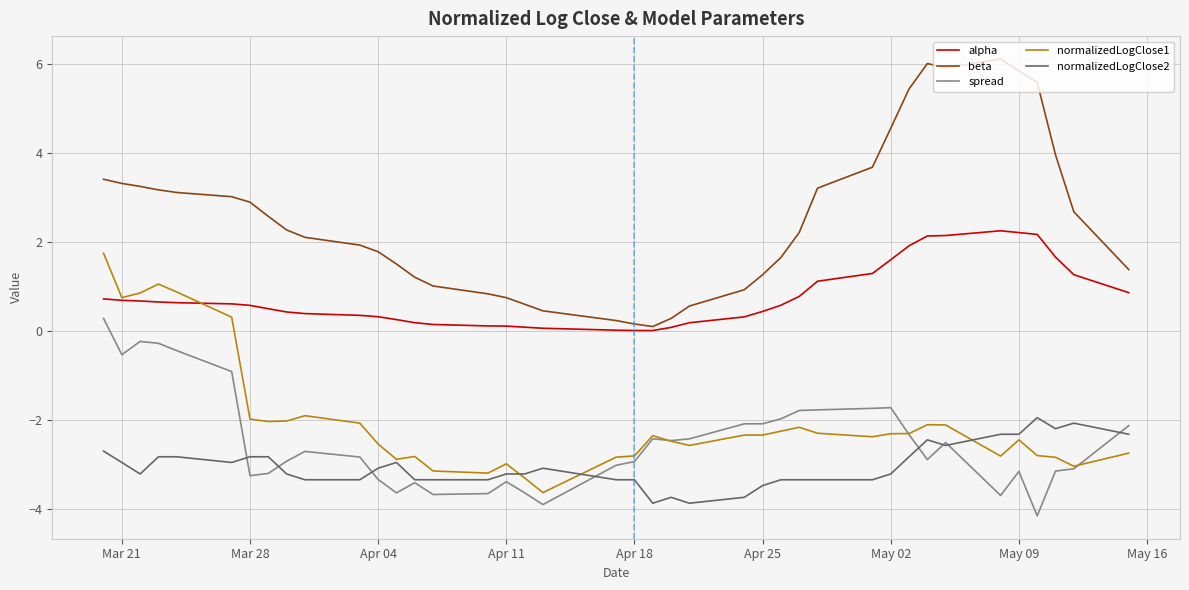

Which series has the largest range (max minus min)?

beta